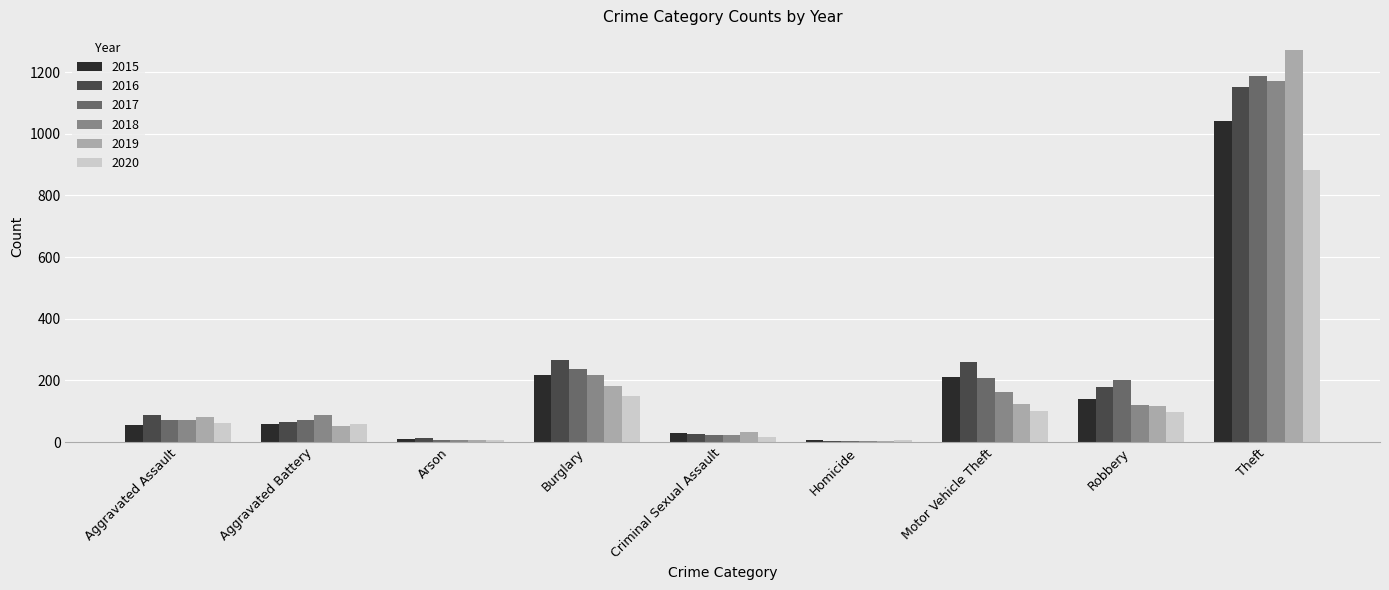

Is it true that 2016 equals 12 at Arson?

True